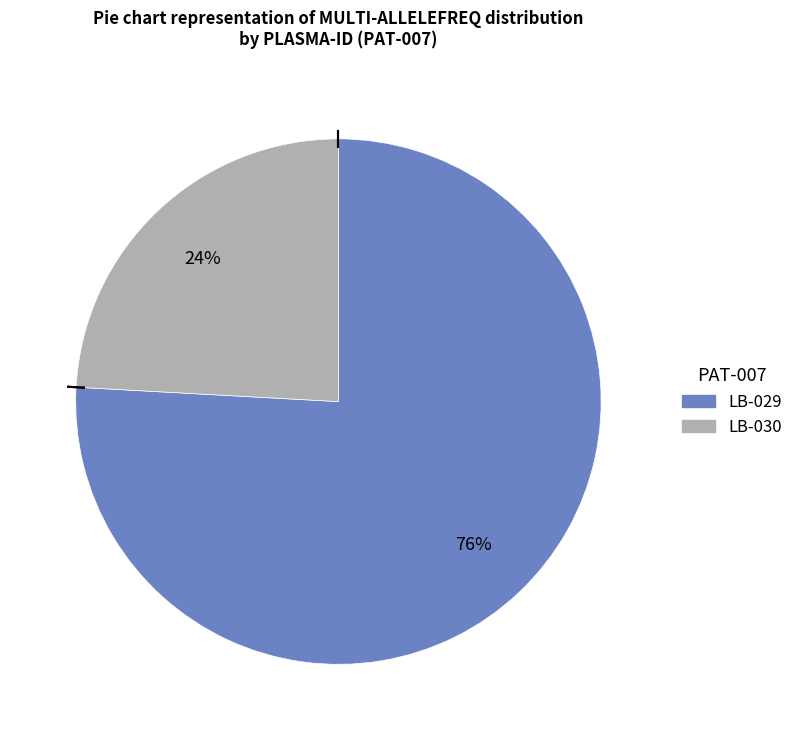

How many slices are in this pie chart?

2